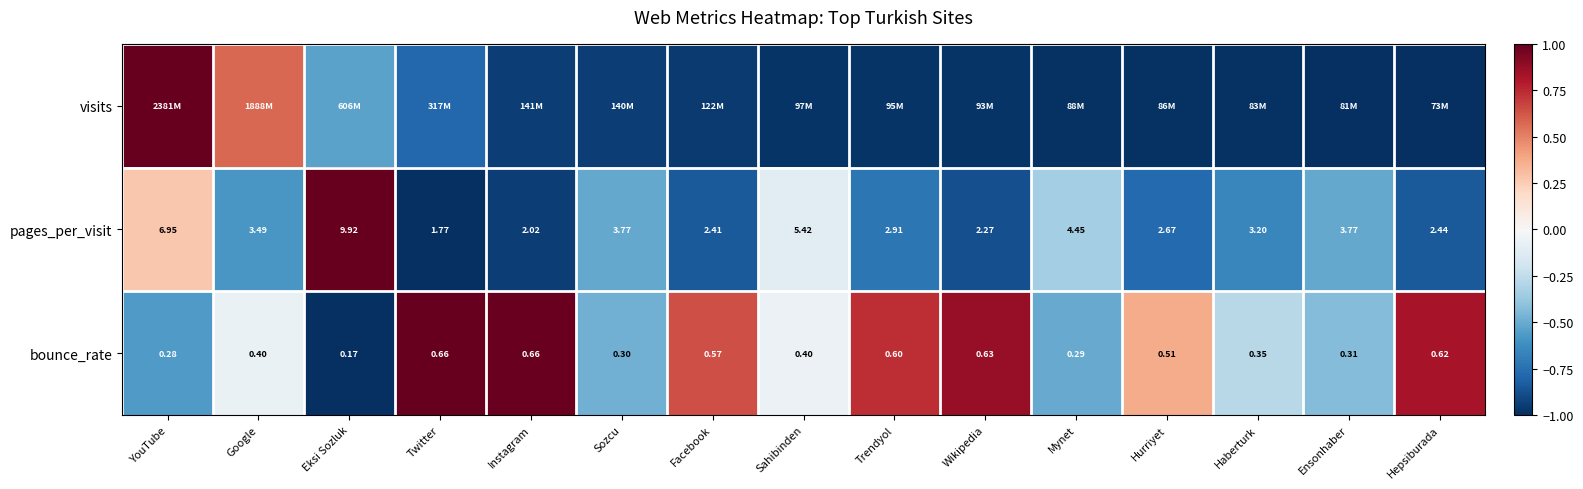

At how many categories does at least one series exceed 0?

10